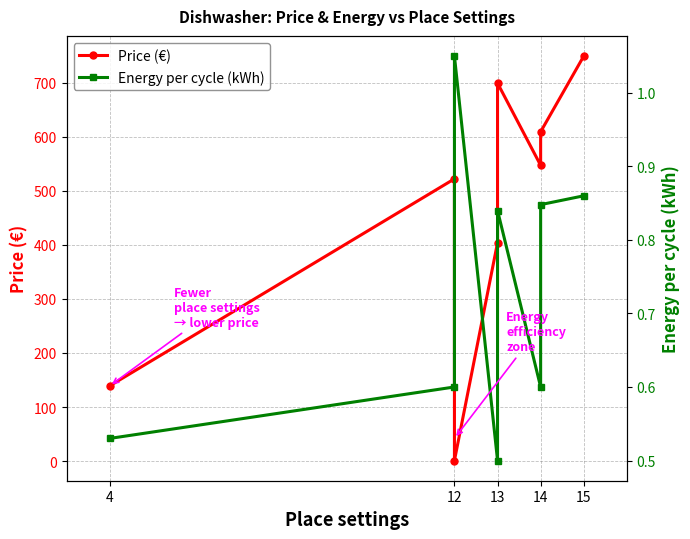

Between 4 and 13, which is larger?

13